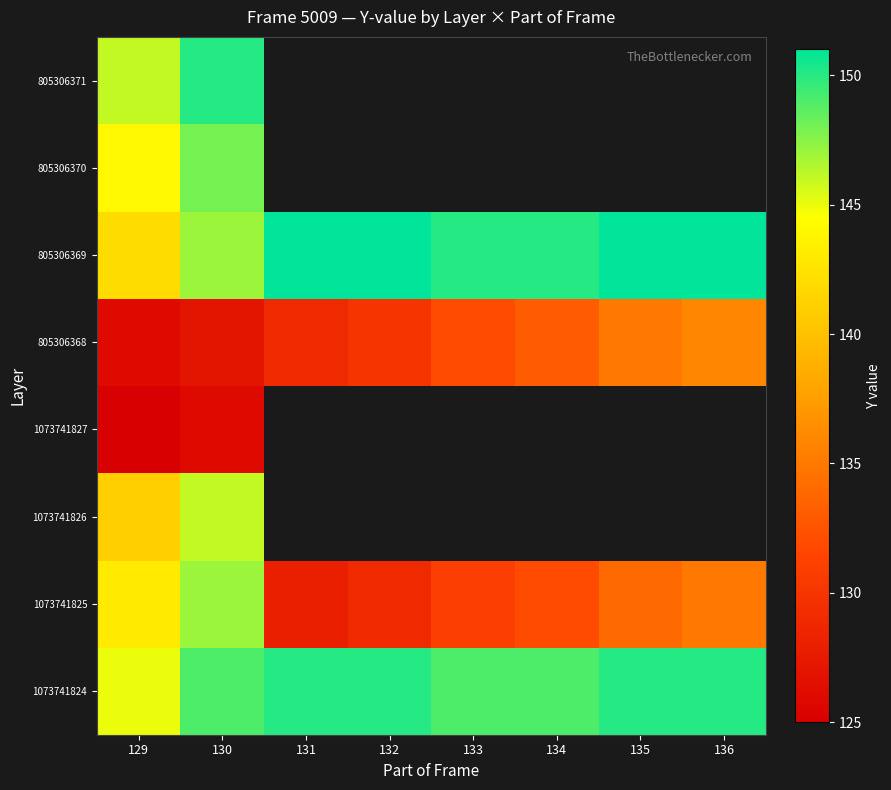

How many series are shown in this chart?

8